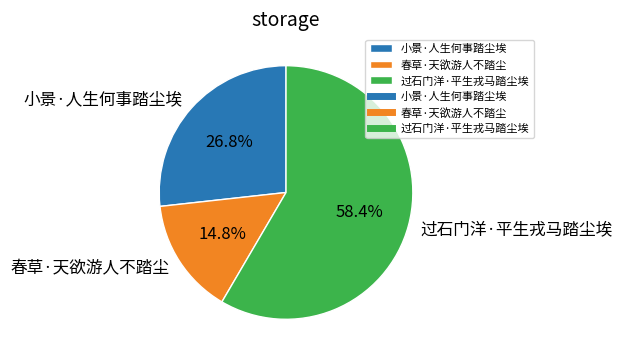

What percentage is the 过石门洋·平生戎马踏尘埃 slice, to the nearest percent?

58%